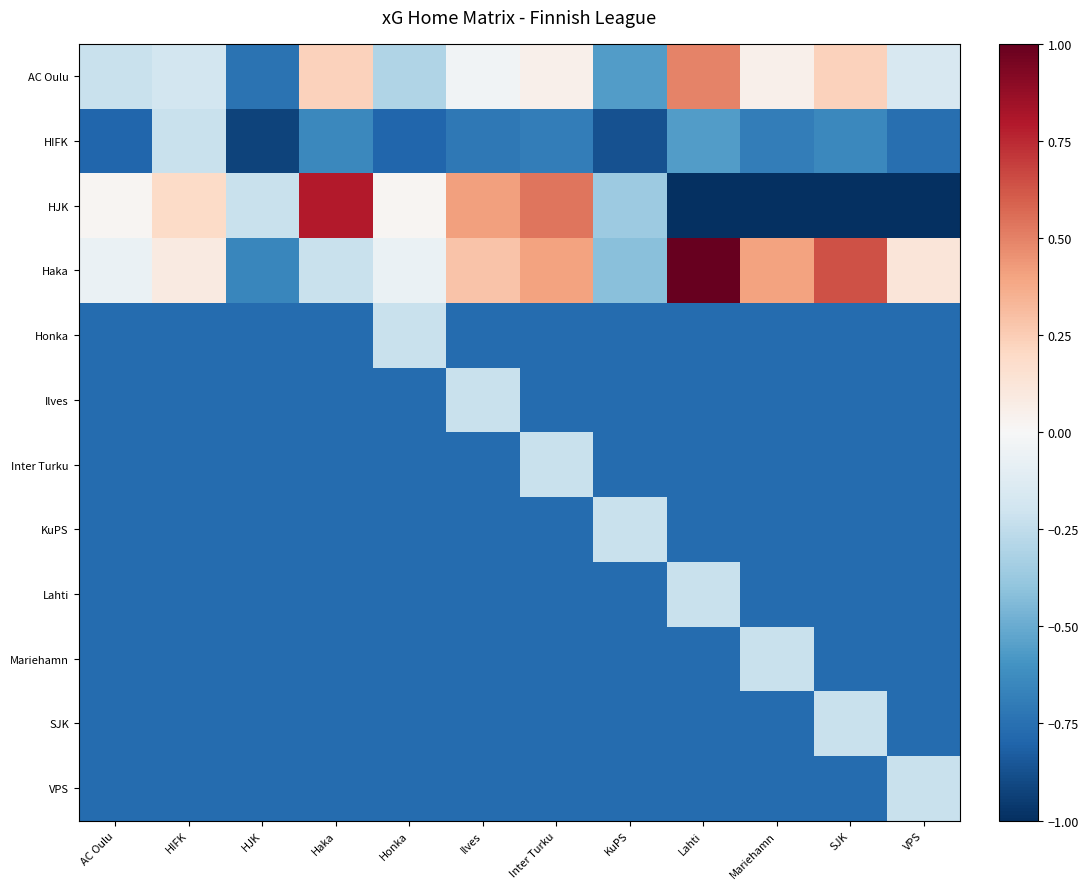

Reading right to left, list all the values displayed in this chart.

AC Oulu: VPS=-0.2	SJK=0.2	Mariehamn=0.1	Lahti=0.5	KuPS=-0.6	Inter Turku=0.1	Ilves=-0.0	Honka=-0.3	Haka=0.2	HJK=-0.7	HIFK=-0.2	AC Oulu=-0.2
HIFK: VPS=-0.8	SJK=-0.6	Mariehamn=-0.7	Lahti=-0.6	KuPS=-0.9	Inter Turku=-0.7	Ilves=-0.7	Honka=-0.8	Haka=-0.6	HJK=-0.9	HIFK=-0.2	AC Oulu=-0.8
HJK: VPS=-1.0	SJK=-1.0	Mariehamn=-1.0	Lahti=-1.0	KuPS=-0.4	Inter Turku=0.5	Ilves=0.4	Honka=0.0	Haka=0.8	HJK=-0.2	HIFK=0.2	AC Oulu=0.0
Haka: VPS=0.1	SJK=0.6	Mariehamn=0.4	Lahti=1.0	KuPS=-0.4	Inter Turku=0.4	Ilves=0.3	Honka=-0.1	Haka=-0.2	HJK=-0.6	HIFK=0.1	AC Oulu=-0.1
Honka: VPS=-0.8	SJK=-0.8	Mariehamn=-0.8	Lahti=-0.8	KuPS=-0.8	Inter Turku=-0.8	Ilves=-0.8	Honka=-0.2	Haka=-0.8	HJK=-0.8	HIFK=-0.8	AC Oulu=-0.8
Ilves: VPS=-0.8	SJK=-0.8	Mariehamn=-0.8	Lahti=-0.8	KuPS=-0.8	Inter Turku=-0.8	Ilves=-0.2	Honka=-0.8	Haka=-0.8	HJK=-0.8	HIFK=-0.8	AC Oulu=-0.8
Inter Turku: VPS=-0.8	SJK=-0.8	Mariehamn=-0.8	Lahti=-0.8	KuPS=-0.8	Inter Turku=-0.2	Ilves=-0.8	Honka=-0.8	Haka=-0.8	HJK=-0.8	HIFK=-0.8	AC Oulu=-0.8
KuPS: VPS=-0.8	SJK=-0.8	Mariehamn=-0.8	Lahti=-0.8	KuPS=-0.2	Inter Turku=-0.8	Ilves=-0.8	Honka=-0.8	Haka=-0.8	HJK=-0.8	HIFK=-0.8	AC Oulu=-0.8
Lahti: VPS=-0.8	SJK=-0.8	Mariehamn=-0.8	Lahti=-0.2	KuPS=-0.8	Inter Turku=-0.8	Ilves=-0.8	Honka=-0.8	Haka=-0.8	HJK=-0.8	HIFK=-0.8	AC Oulu=-0.8
Mariehamn: VPS=-0.8	SJK=-0.8	Mariehamn=-0.2	Lahti=-0.8	KuPS=-0.8	Inter Turku=-0.8	Ilves=-0.8	Honka=-0.8	Haka=-0.8	HJK=-0.8	HIFK=-0.8	AC Oulu=-0.8
SJK: VPS=-0.8	SJK=-0.2	Mariehamn=-0.8	Lahti=-0.8	KuPS=-0.8	Inter Turku=-0.8	Ilves=-0.8	Honka=-0.8	Haka=-0.8	HJK=-0.8	HIFK=-0.8	AC Oulu=-0.8
VPS: VPS=-0.2	SJK=-0.8	Mariehamn=-0.8	Lahti=-0.8	KuPS=-0.8	Inter Turku=-0.8	Ilves=-0.8	Honka=-0.8	Haka=-0.8	HJK=-0.8	HIFK=-0.8	AC Oulu=-0.8